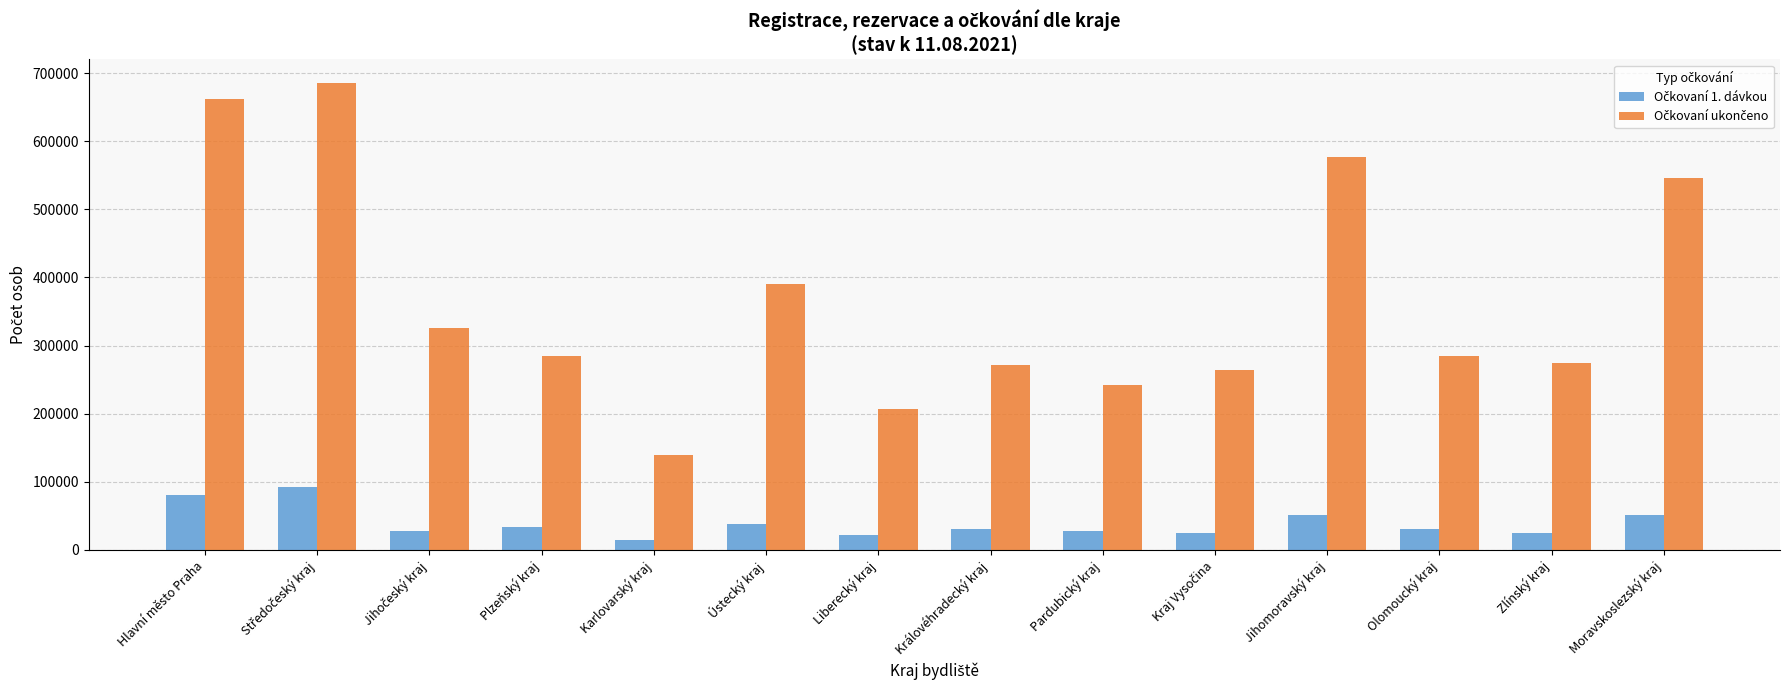

What is the difference between the highest and lowest values at Plzeňský kraj?

250685